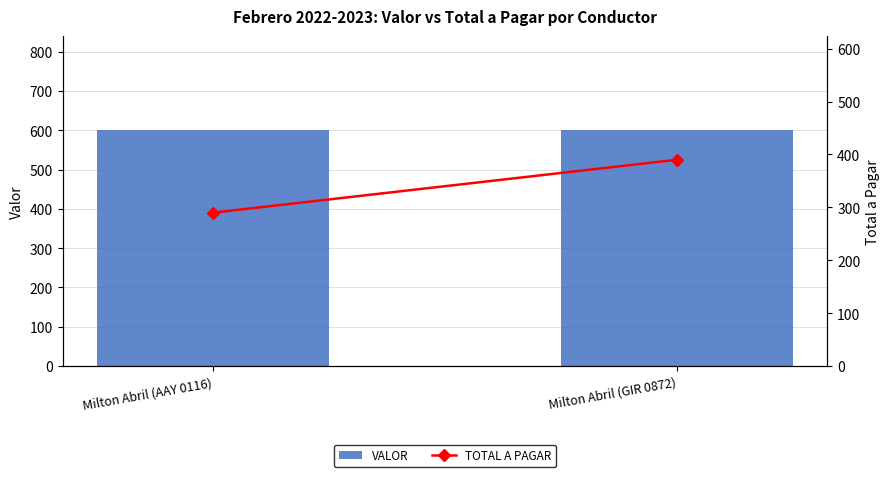

What is the greatest value displayed?

600